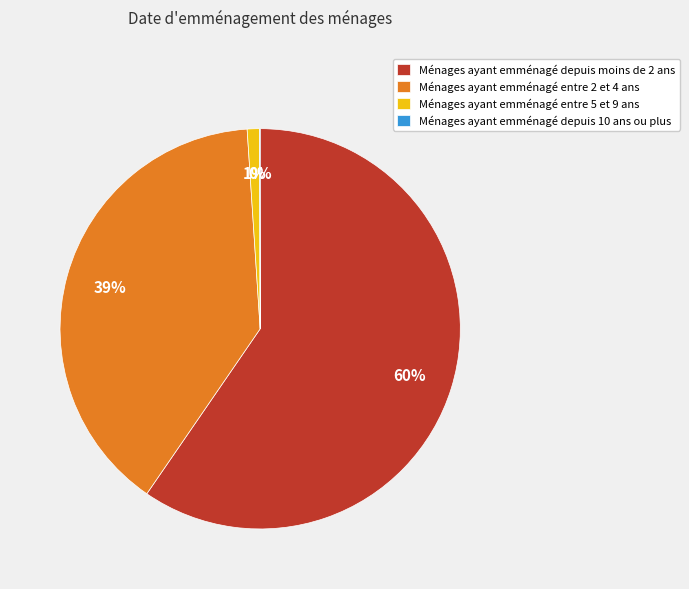

Which slice is the largest?

Ménages ayant emménagé depuis moins de 2 ans